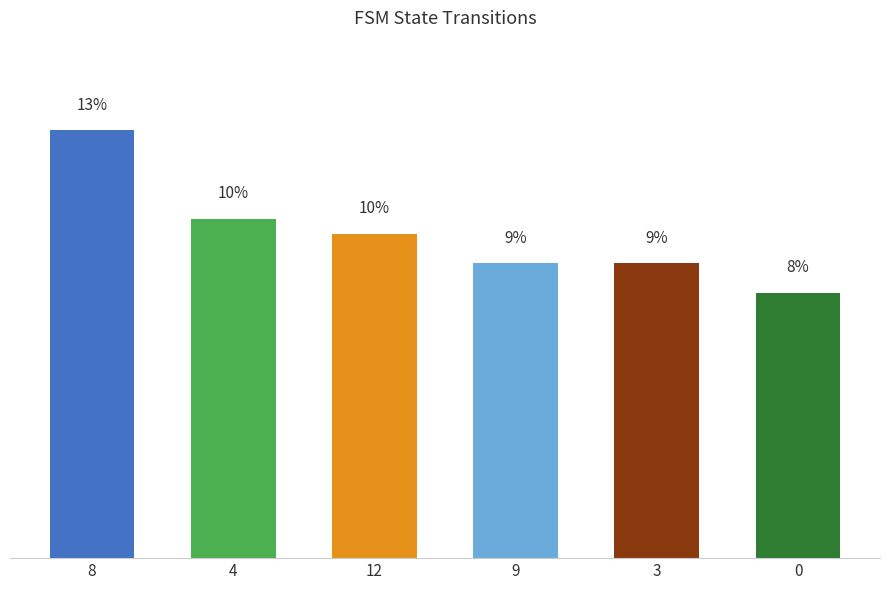

What value does the data have at 0?

8.1